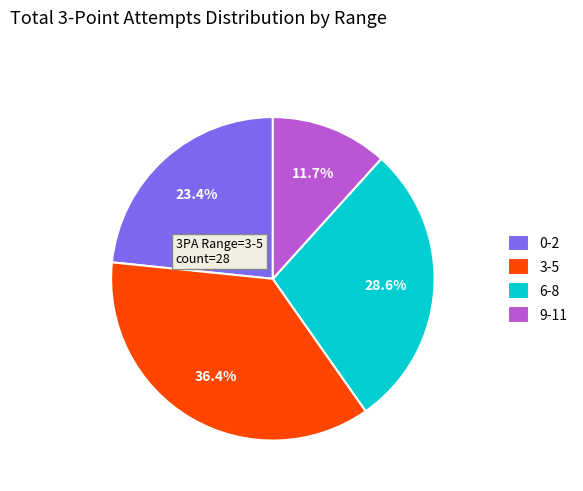

Is 9-11 the majority of the pie?

No